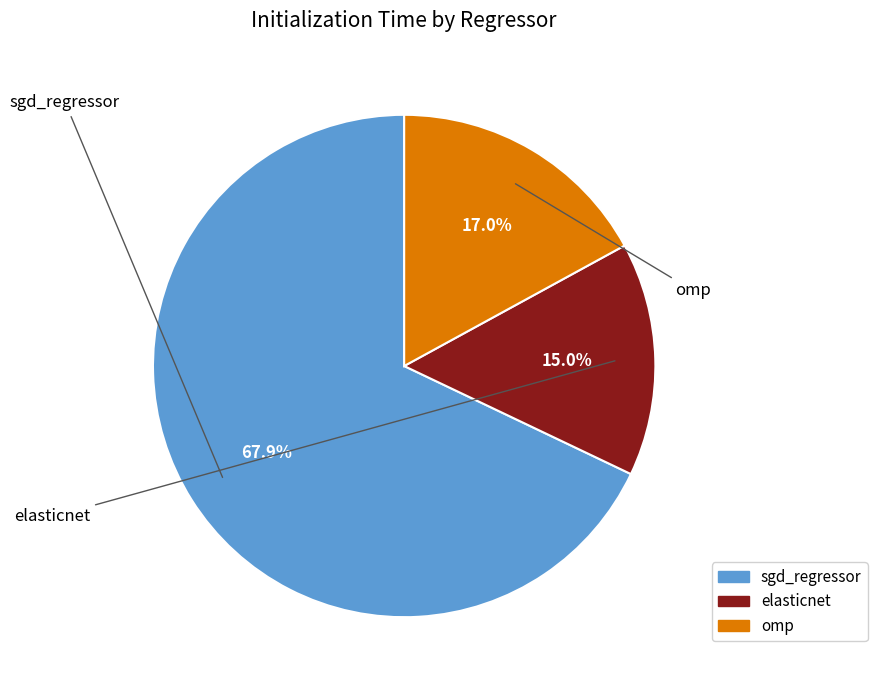

Count the number of slices in the pie.

3